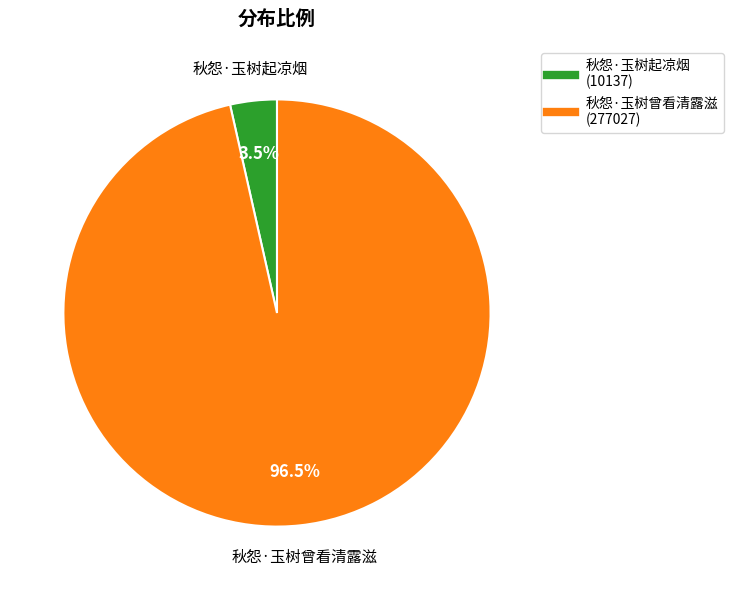

Which has a higher value, 秋怨·玉树曾看清露滋 or 秋怨·玉树起凉烟?

秋怨·玉树曾看清露滋